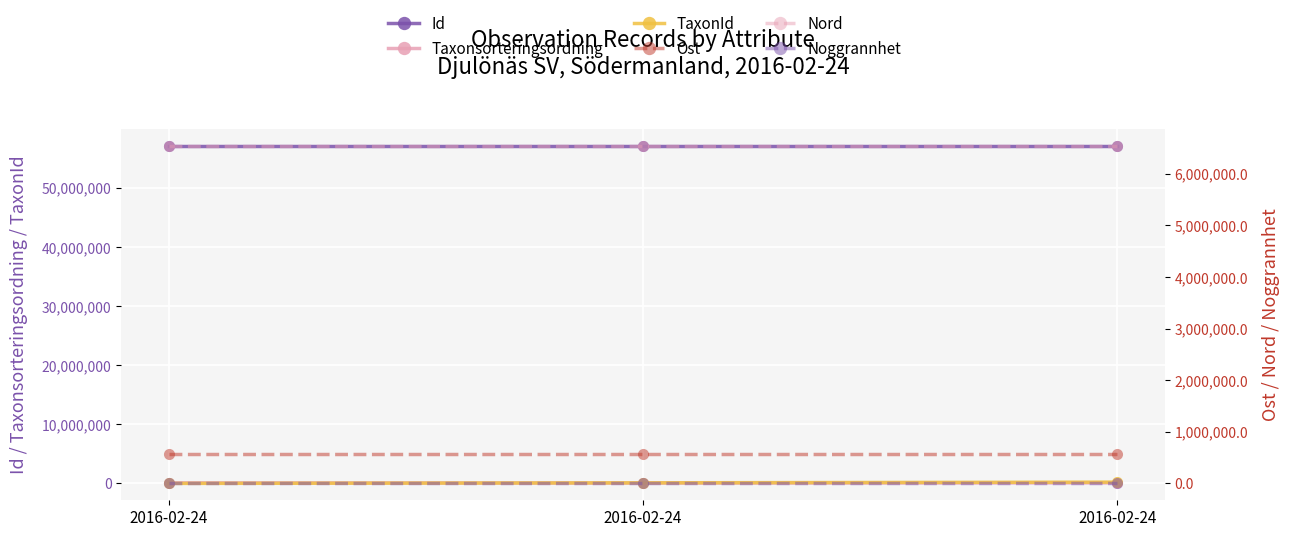

Is it true that Noggrannhet equals 50.0 at 2016-02-24?

True